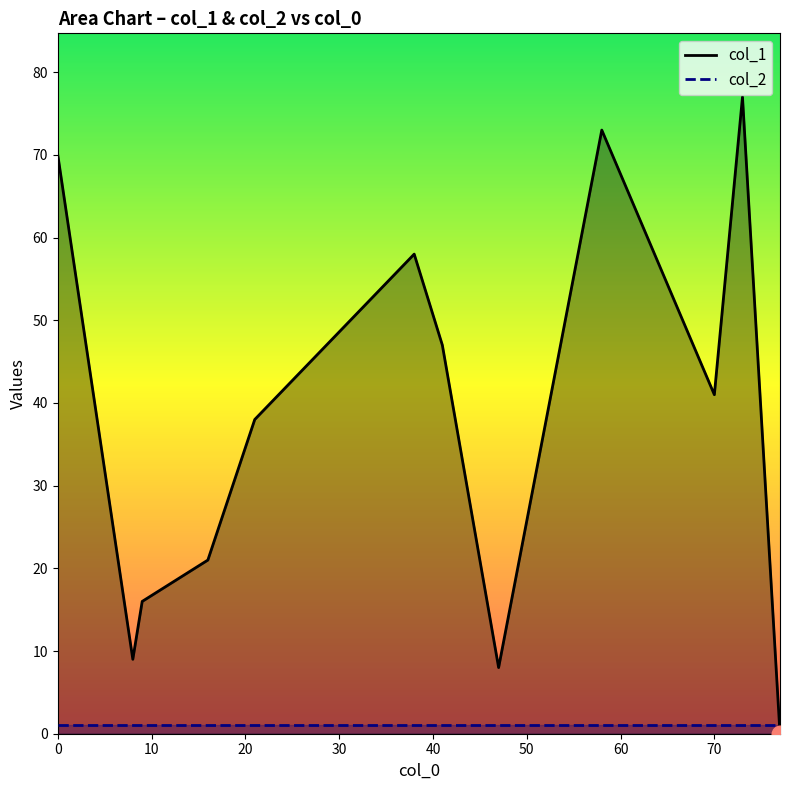

Reading left to right, extract all data points from this chart.

col_1_line: 70	9	16	21	38	58	47	8	73	41	77	0
col_2_line: 1	1	1	1	1	1	1	1	1	1	1	1